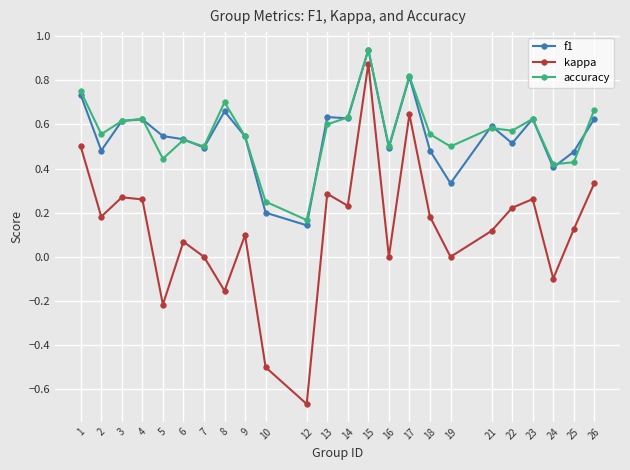

Where is accuracy nearest to the value 0?

12